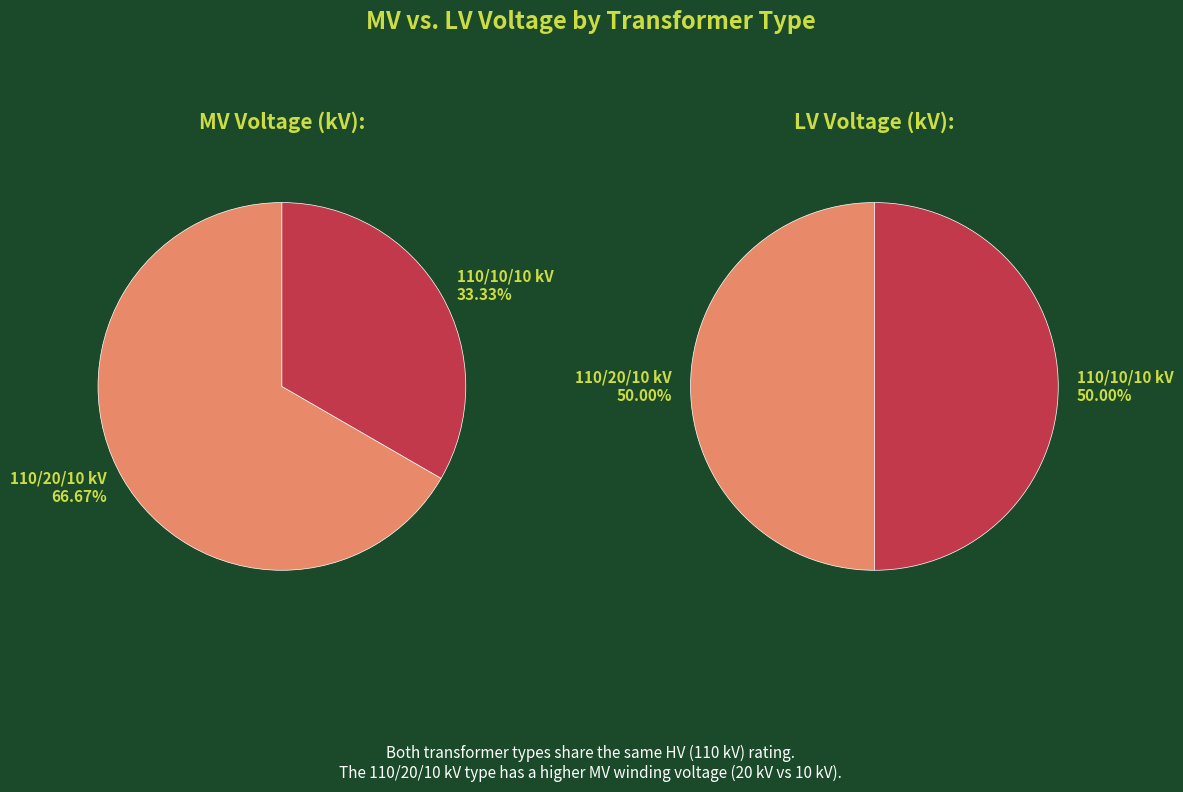

What is the spread (max minus min) of values at 63/25/38 MVA 110/20/10 kV?

10